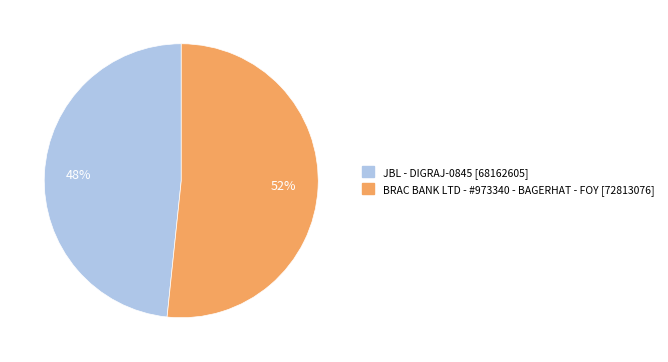

Does JBL - DIGRAJ-0845 account for over 50% of the chart?

No